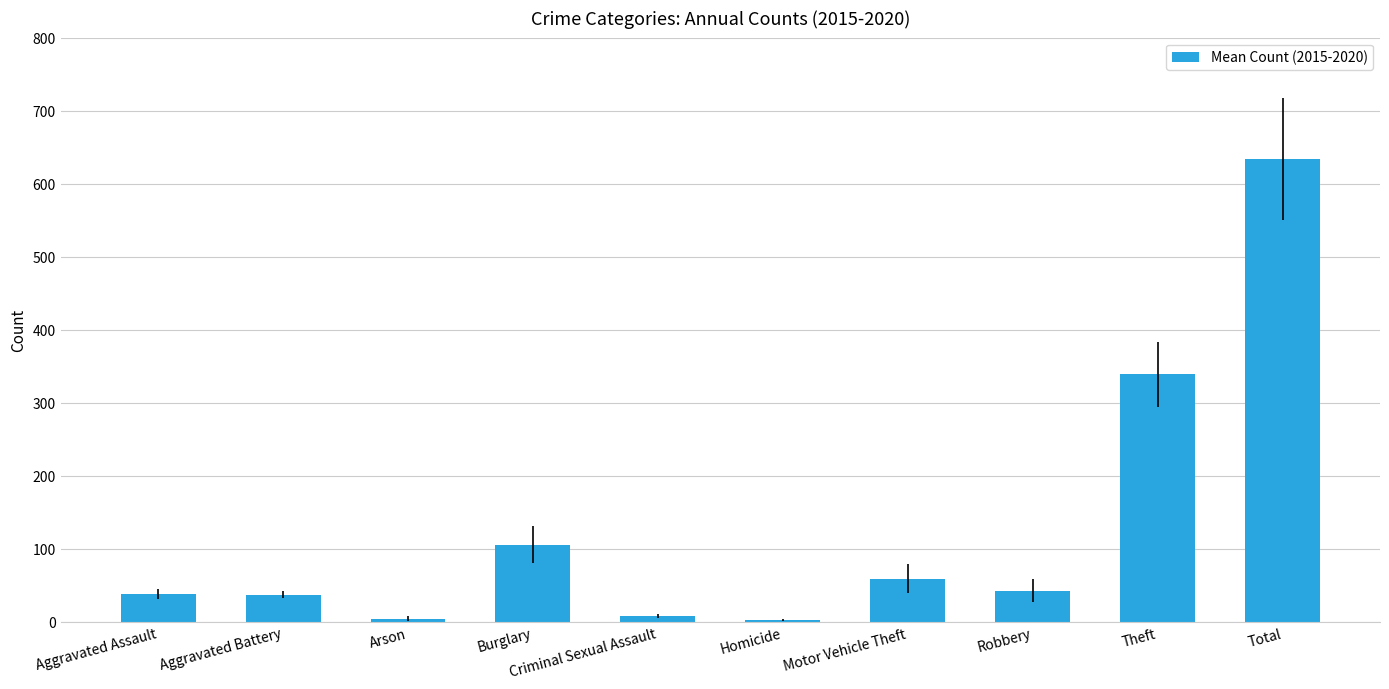

Is it true that the value at Robbery is 15.0?

False